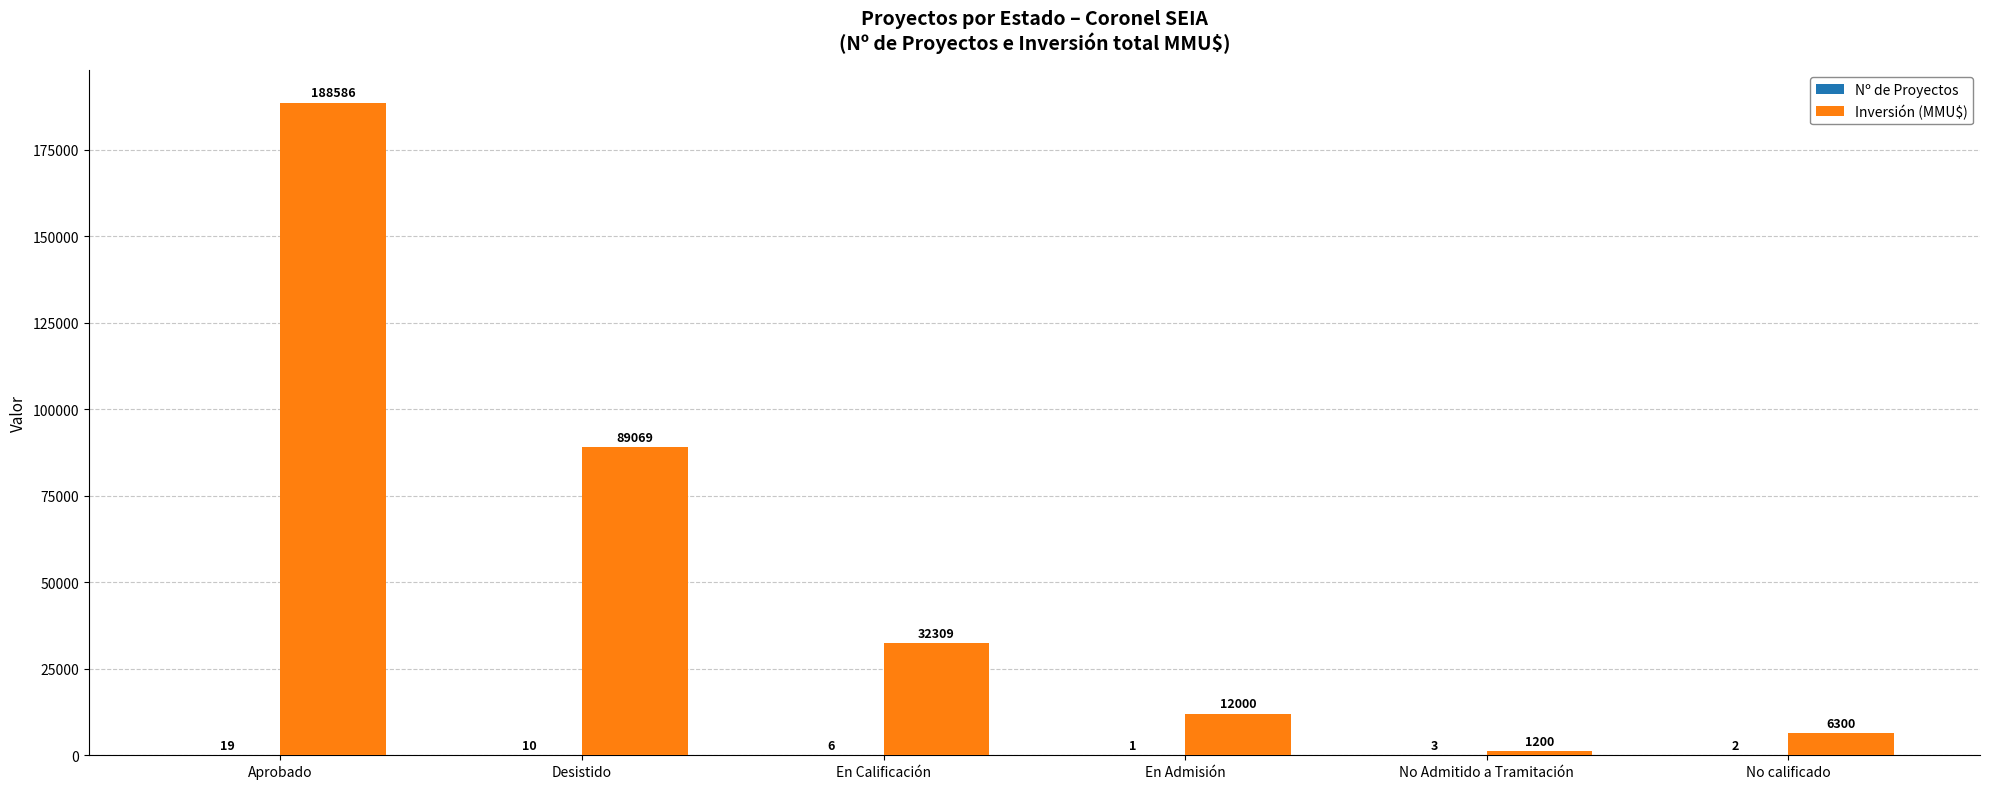

What is the highest value of the Inversión (MMU$) series?

188586